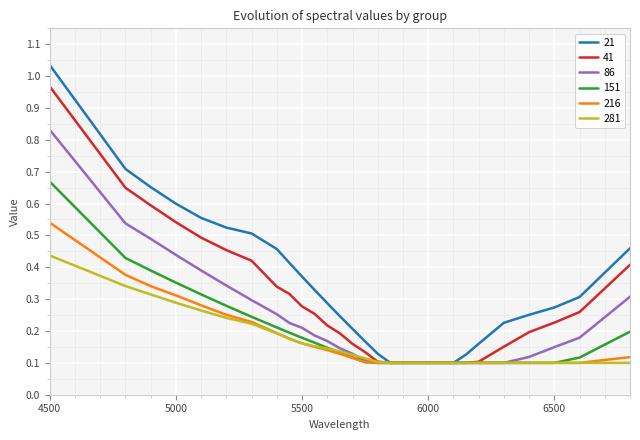

Is the value of 41 at 6200 greater than the value of 86 at 5700?

No